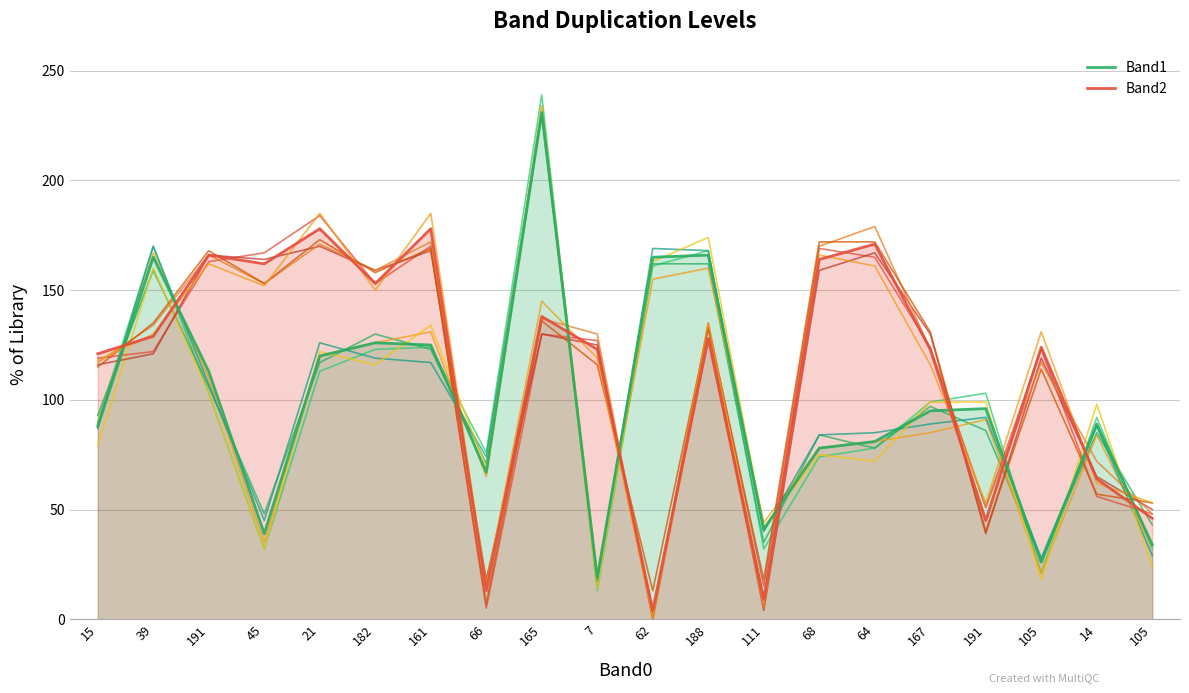

How many data points in Band2 are above 128?

9